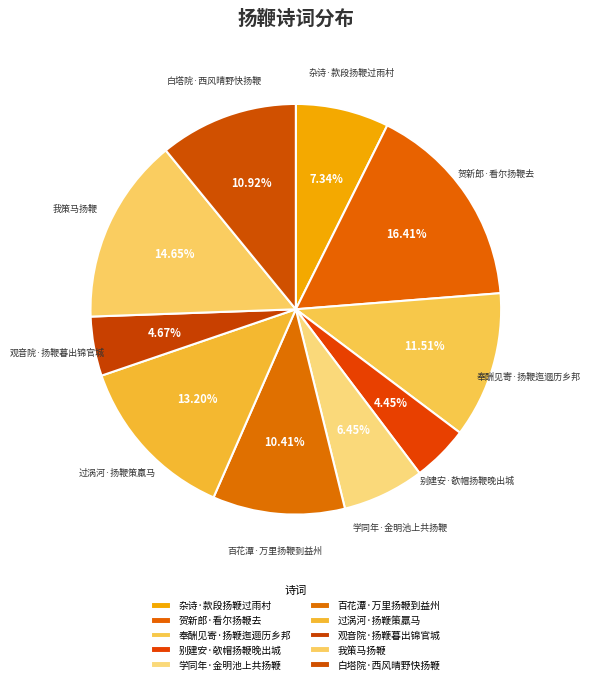

Is it true that 贺新郎·看尔扬鞭去 is 11% of the pie?

False